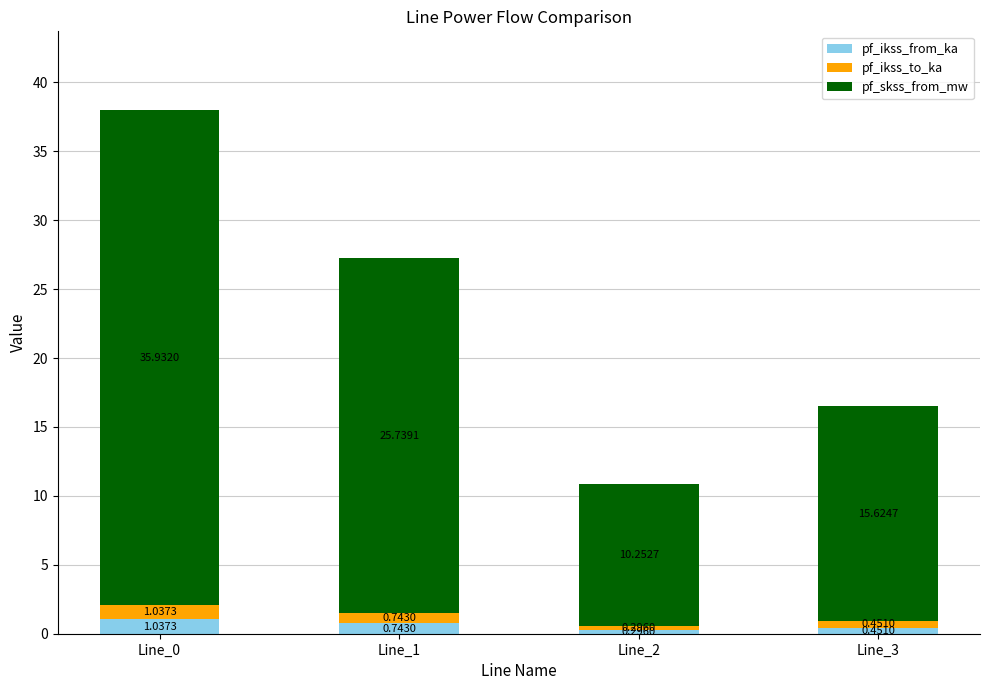

What is the difference between the second highest and minimum values in the pf_ikss_from_ka series?

0.4